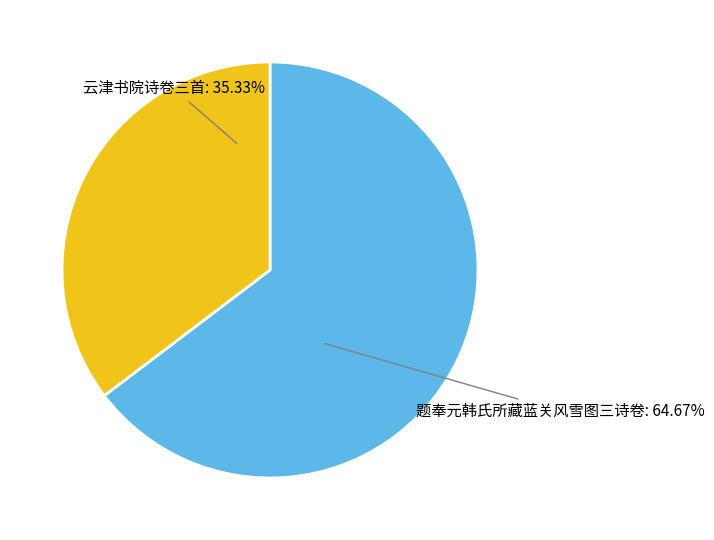

Is there a majority slice in this chart?

Yes